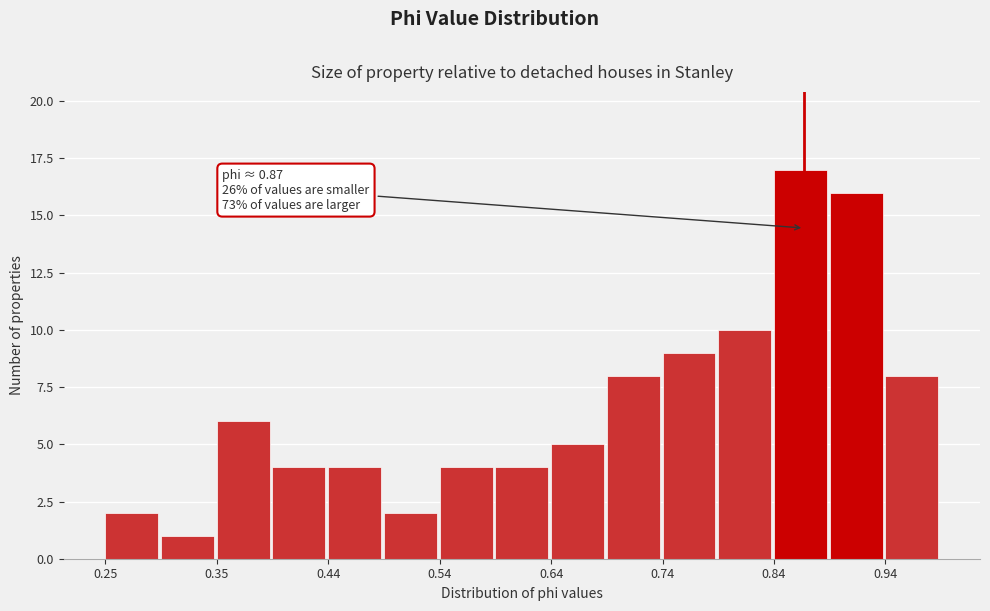

Over which range of the x-axis is the bar tallest?

0.84 to 0.89